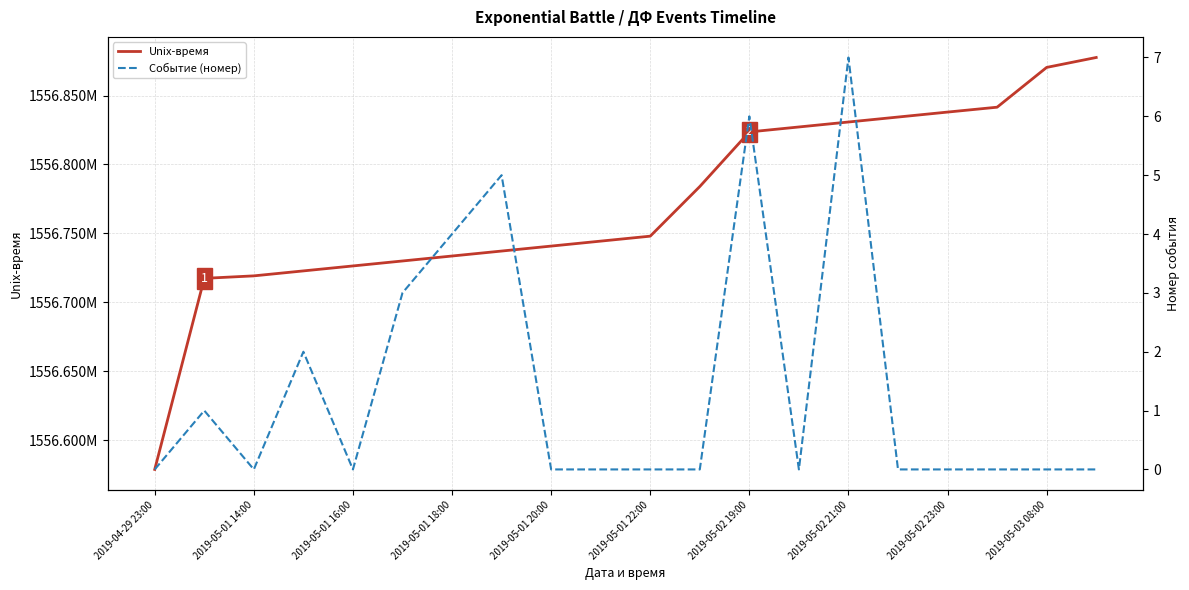

Is it true that Событие (номер) equals 0.0 at 2019-05-01 16:00?

True